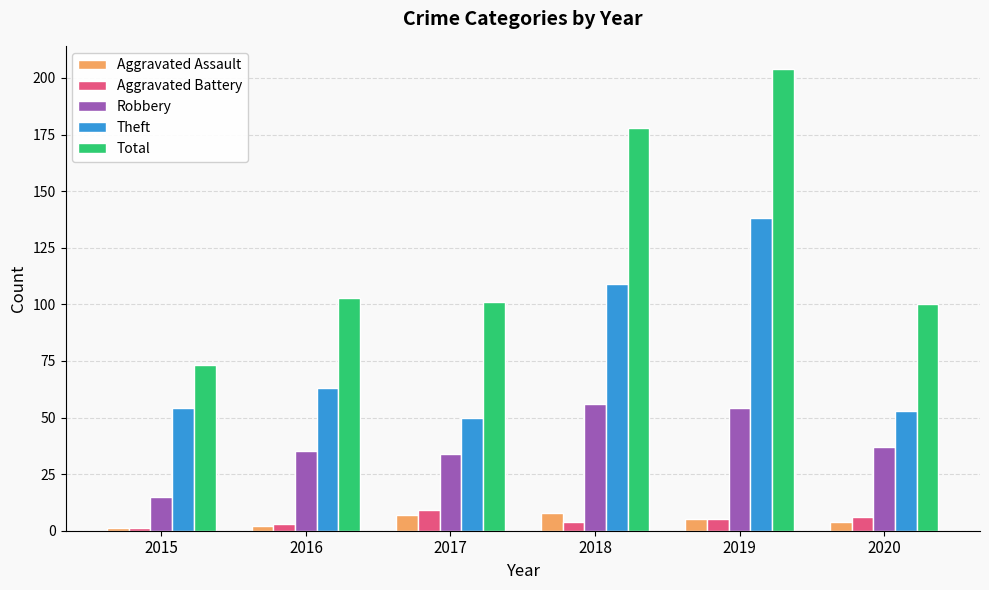

What is the difference between the maximum and minimum values in the Aggravated Assault series?

7